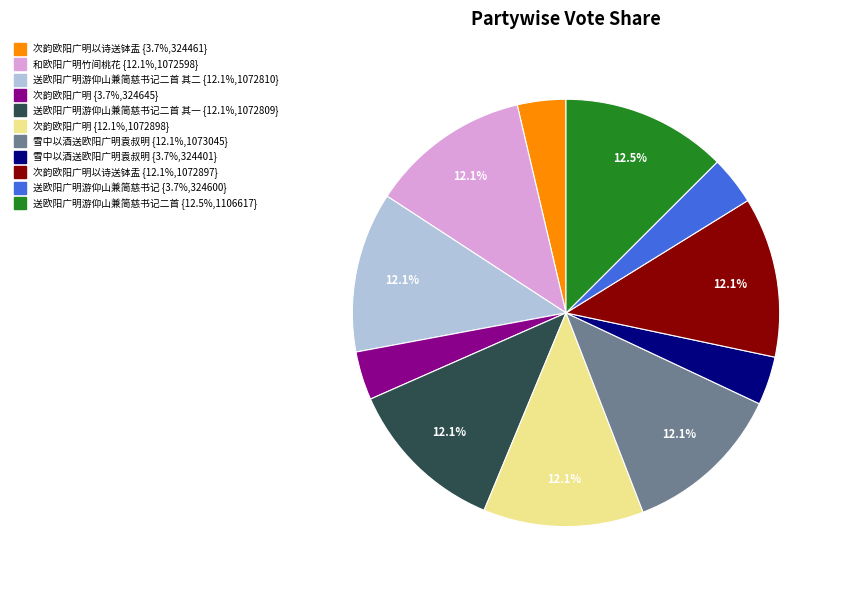

To the nearest percent, what is the difference between the largest and smallest slice percentages?

9%